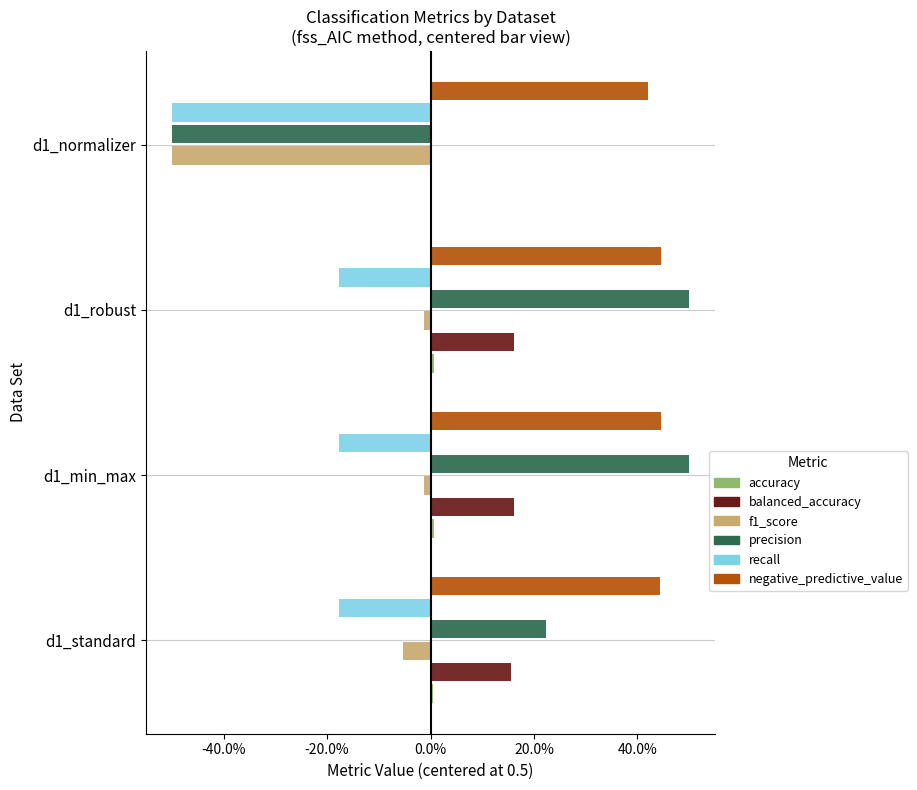

What is the maximum value for negative_predictive_value?

0.4